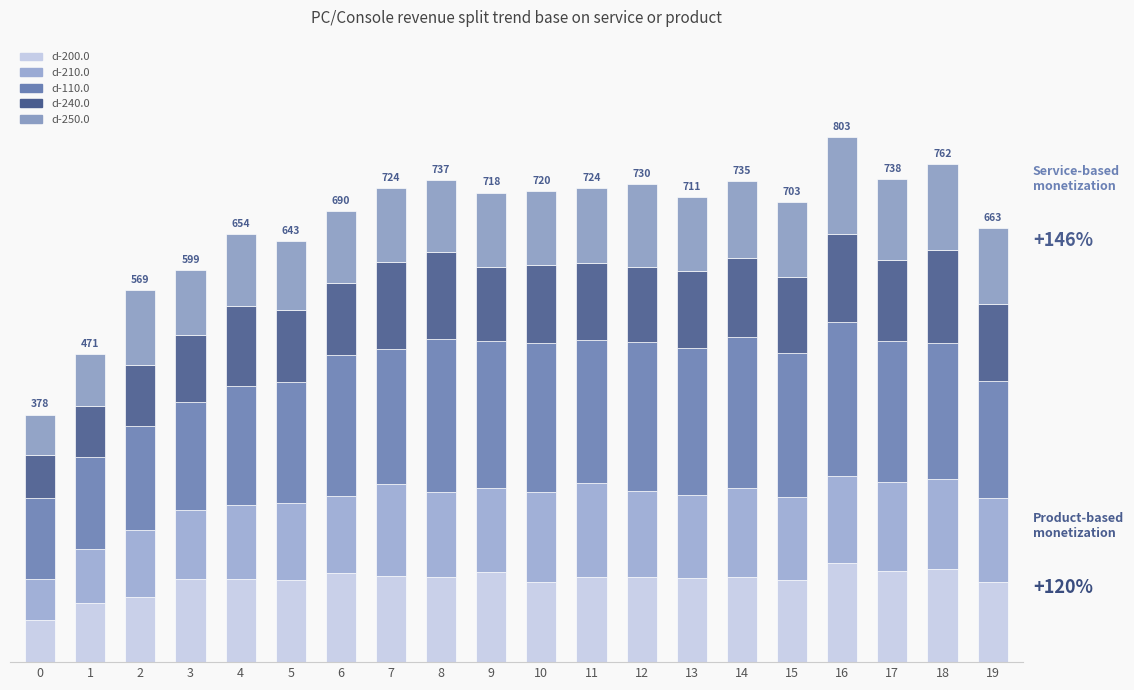

Where does the d-250.0 series first go above 113?

2